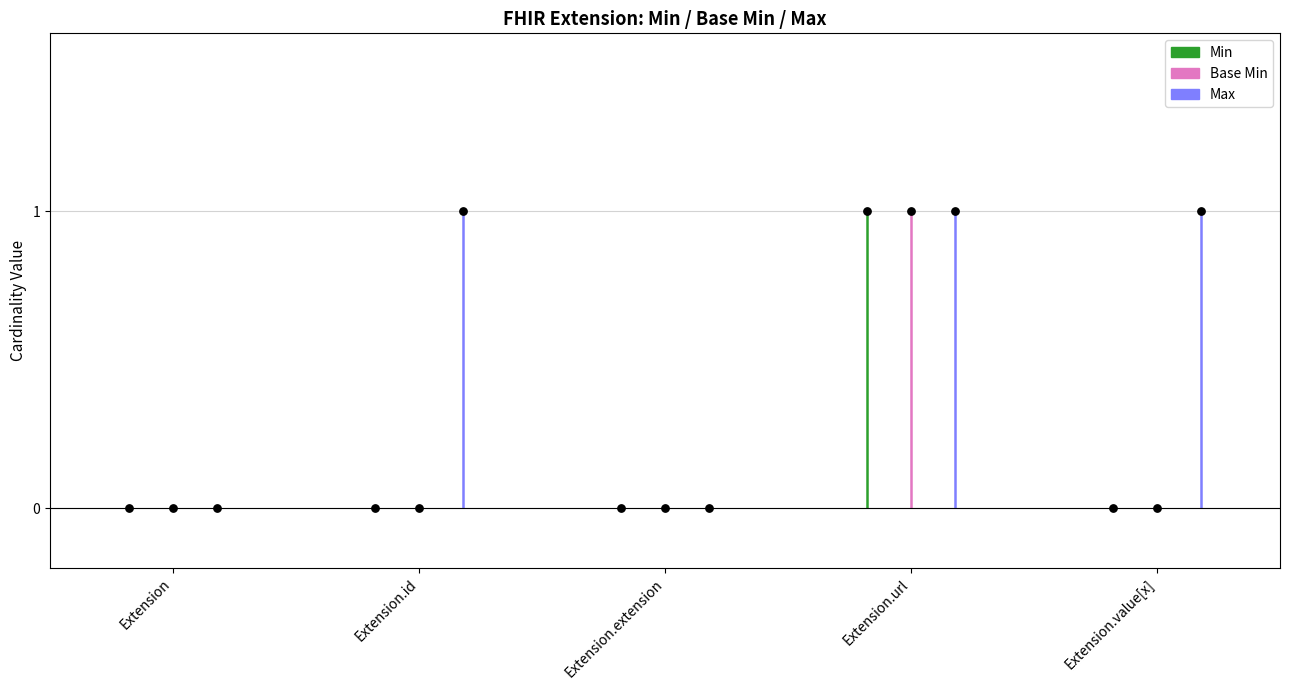

Which series has the largest Y range (max minus min)?

Min